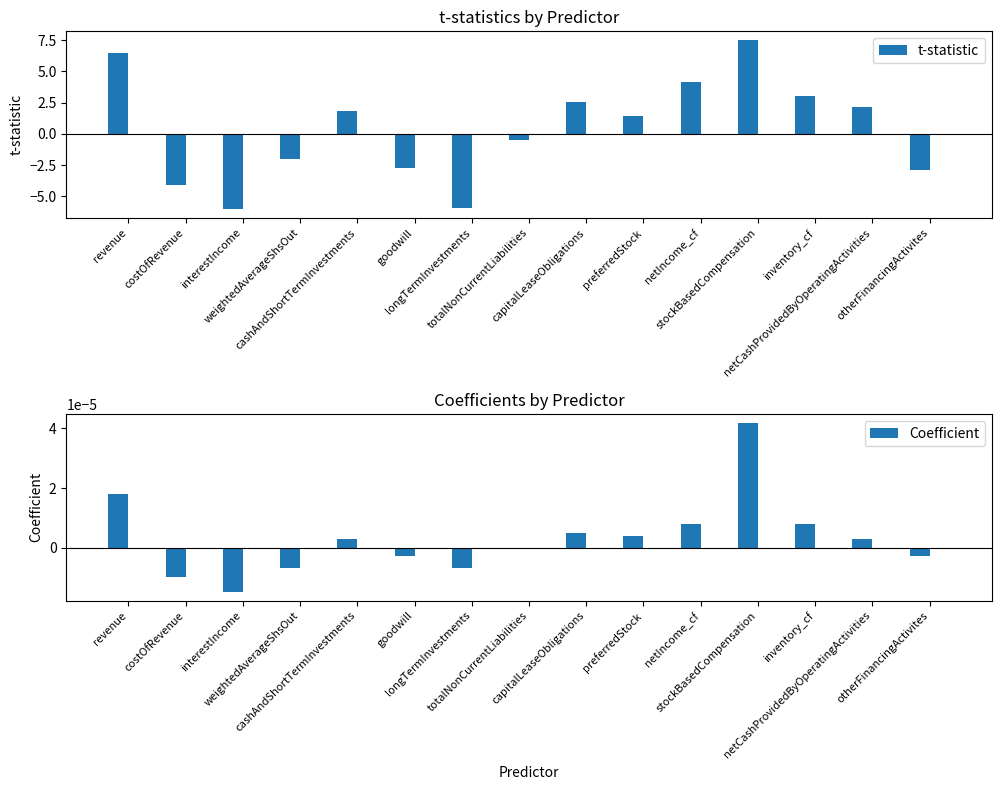

What are all the series names shown in the legend?

t-statistic, Coefficient